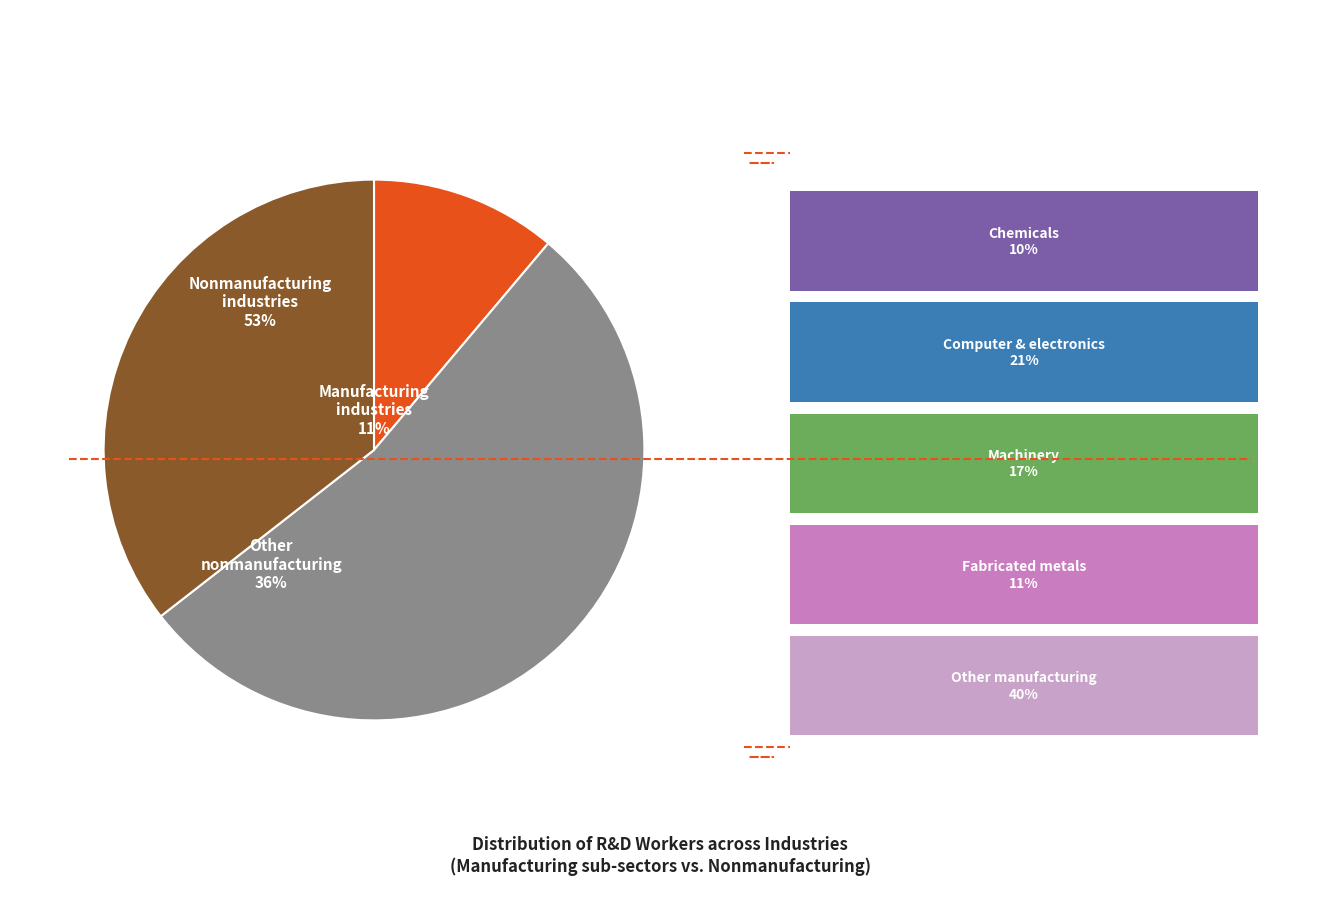

Which category has the biggest portion of the pie?

Nonmanufacturing industries